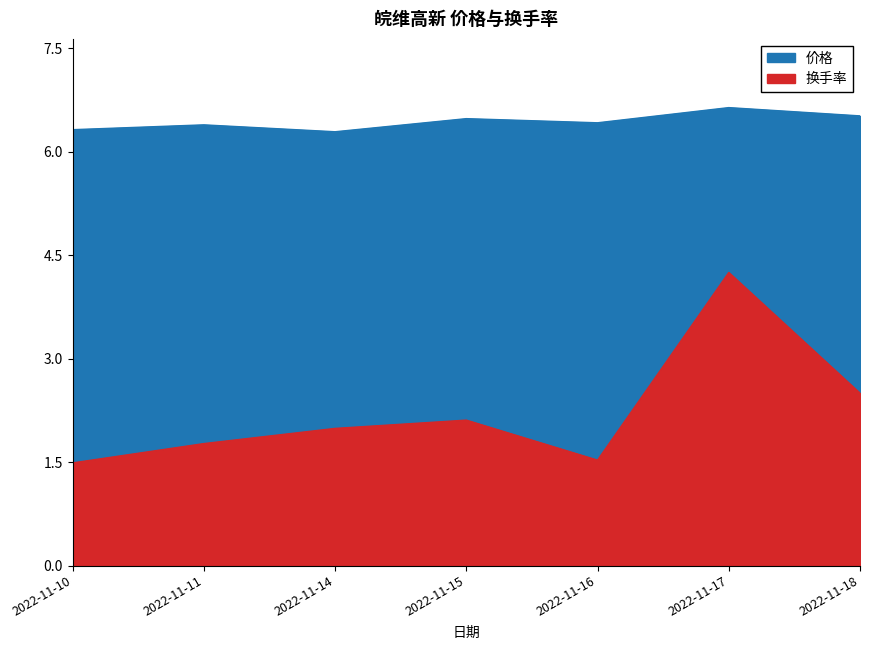

Reading left to right, transcribe all the data shown in this chart.

价格: 2022-11-10=6.3	2022-11-11=6.4	2022-11-14=6.3	2022-11-15=6.5	2022-11-16=6.4	2022-11-17=6.6	2022-11-18=6.5
换手率: 2022-11-10=1.5	2022-11-11=1.8	2022-11-14=2.0	2022-11-15=2.1	2022-11-16=1.5	2022-11-17=4.2	2022-11-18=2.5